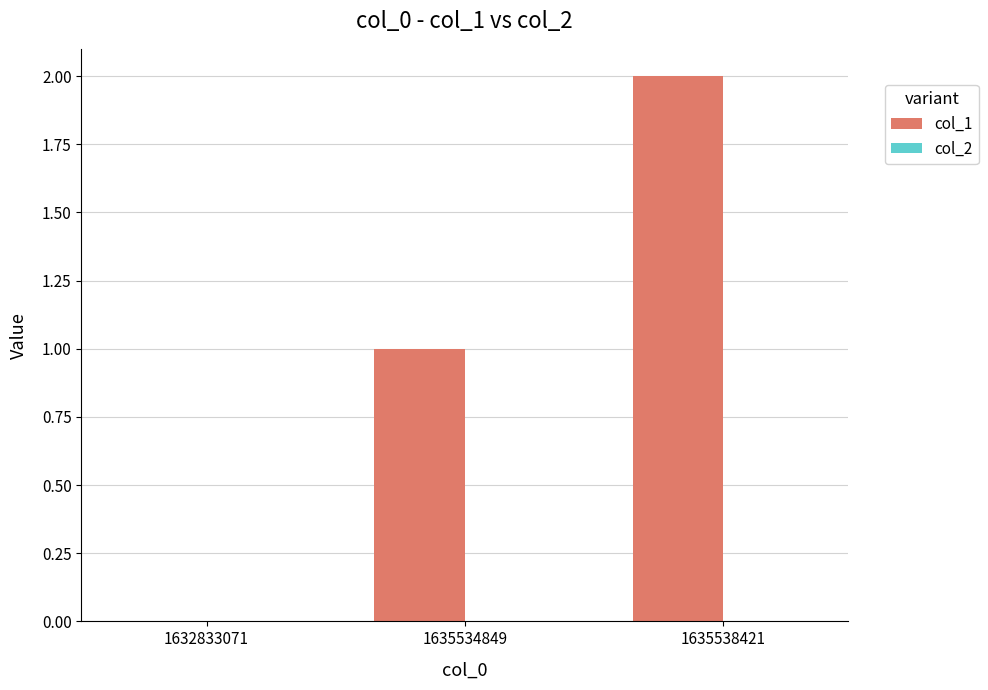

How many categories are shown in the chart?

3